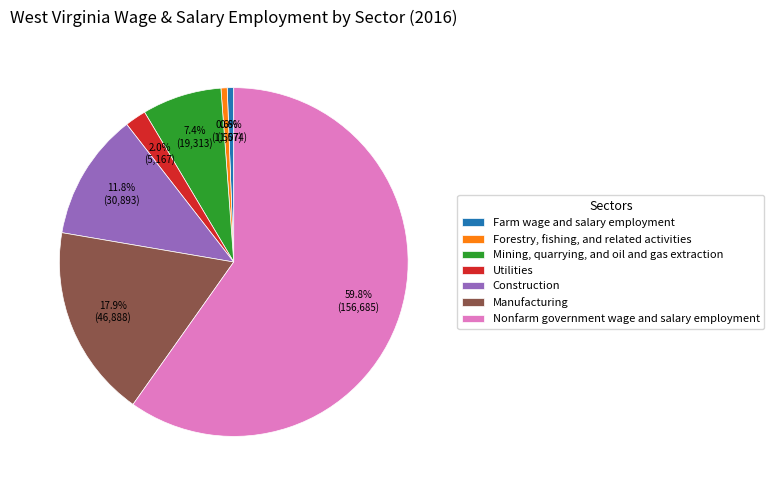

Which category has the biggest portion of the pie?

Nonfarm government wage and salary employment